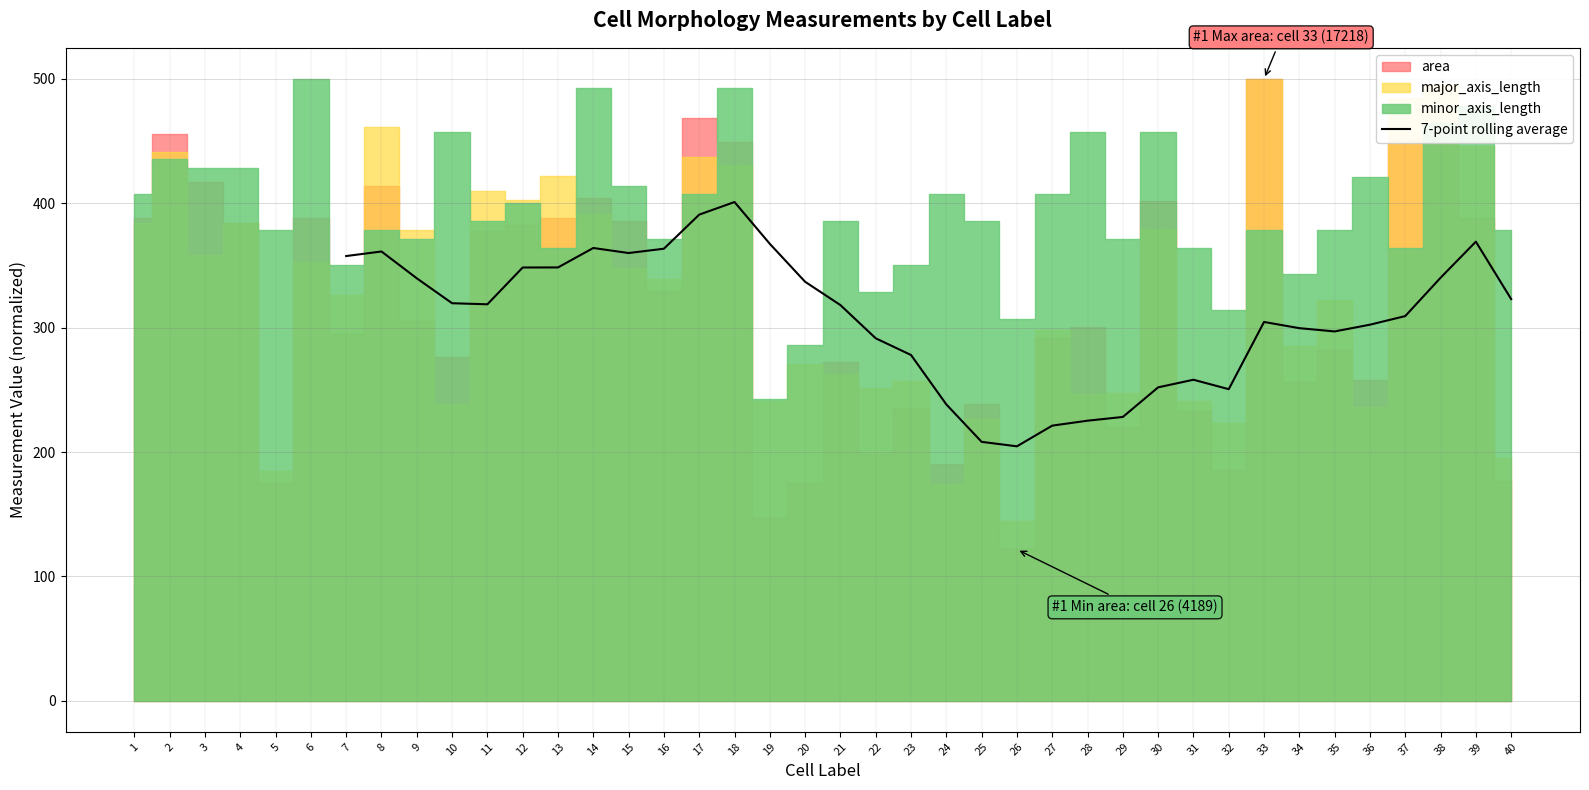

The value of 7-point rolling average at 16 is 363.5. True or false?

True